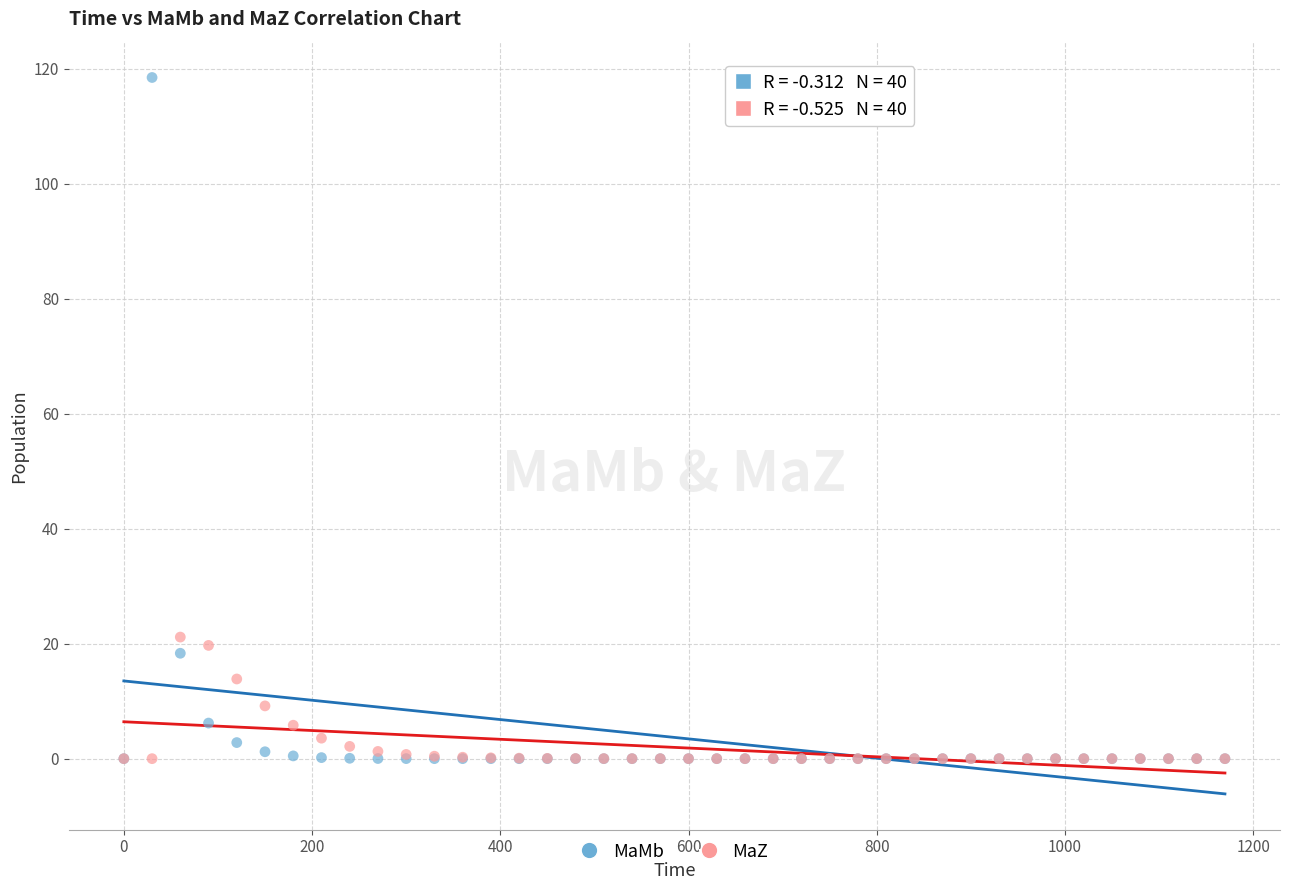

Which series contains the highest Y value?

MaMb